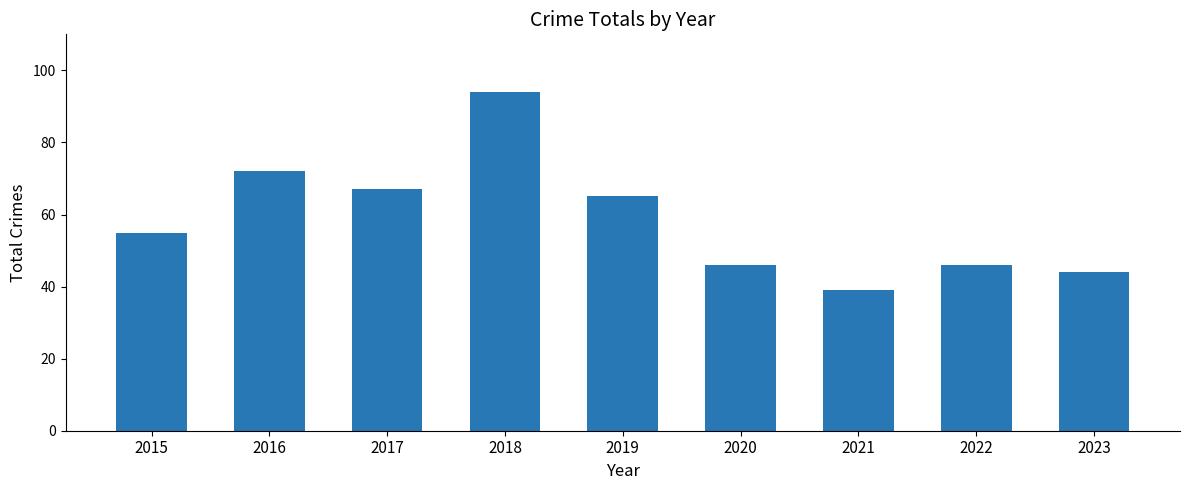

Reading left to right, transcribe all the data shown in this chart.

55	72	67	94	65	46	39	46	44